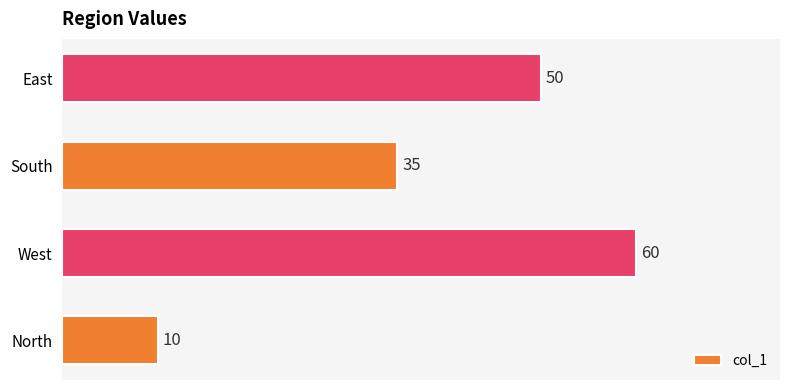

Approximately how many times larger is the value at South compared to East?

0.7